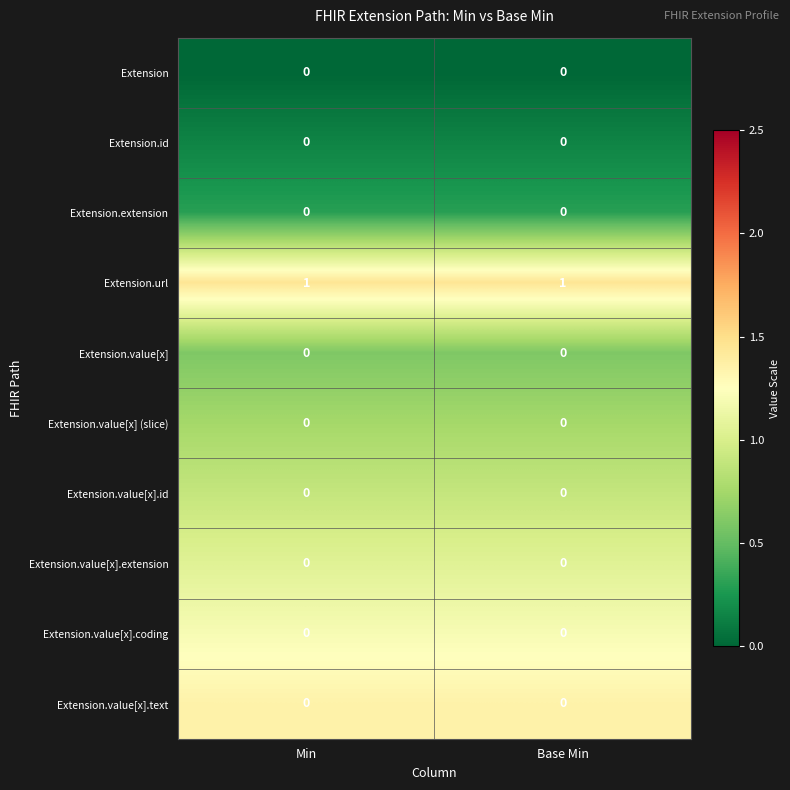

At how many categories does at least one series exceed 0?

2